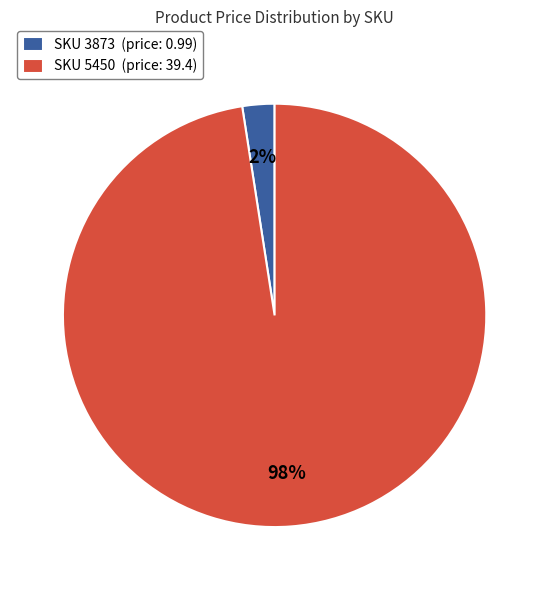

To the nearest percent, what is the average slice percentage?

50%